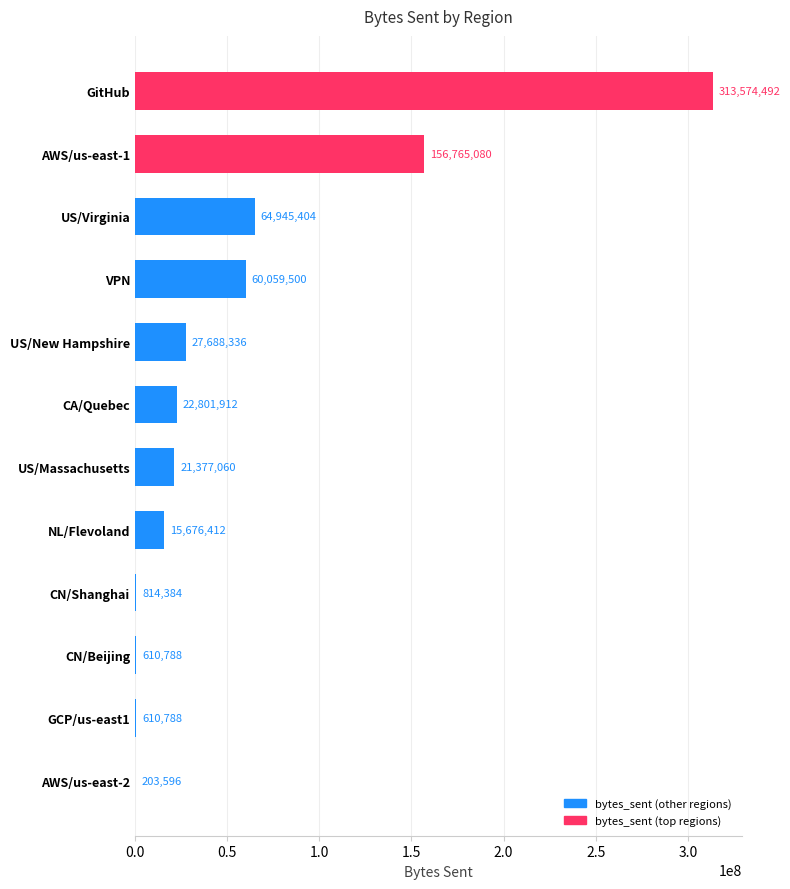

What is the maximum value shown in the chart?

313574492